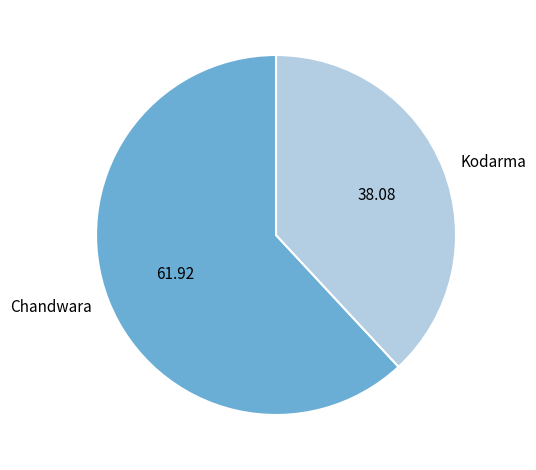

Is there a majority slice in this chart?

Yes